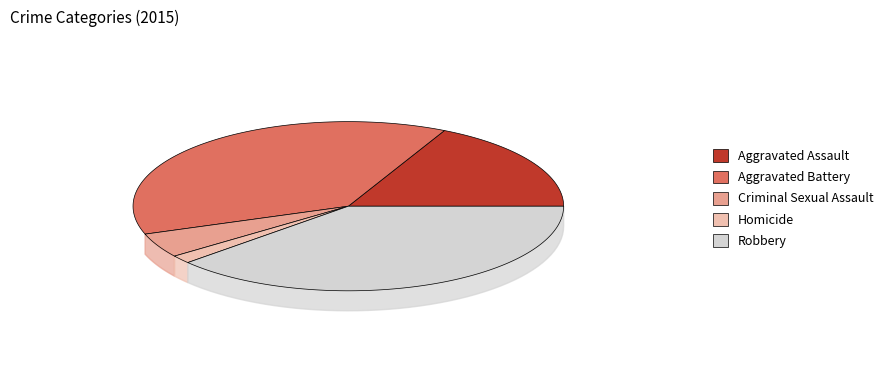

How many segments does this pie chart have?

5